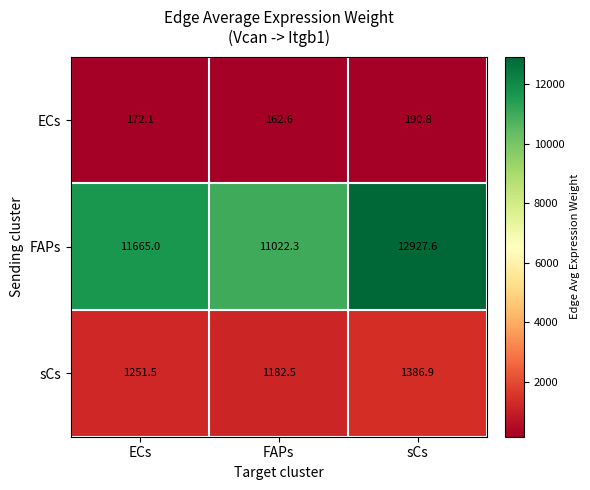

What is the total value across all series at FAPs?

12367.4